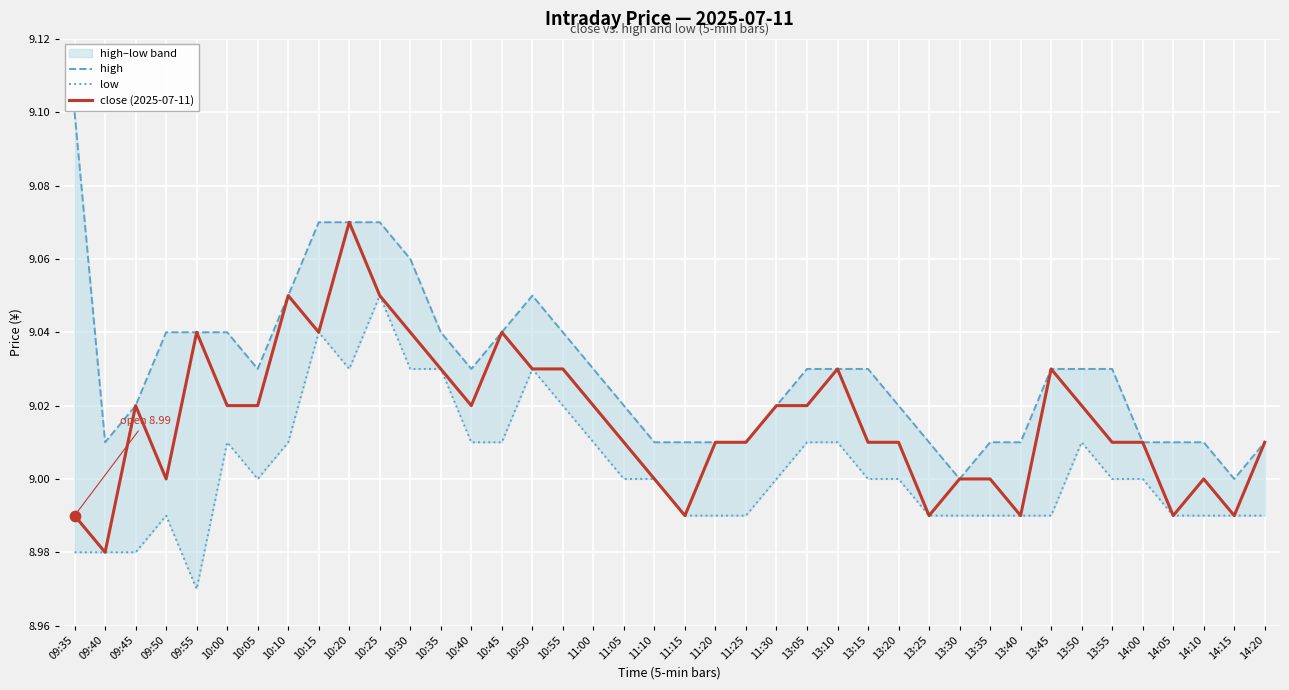

Which series has the largest total across all categories?

high